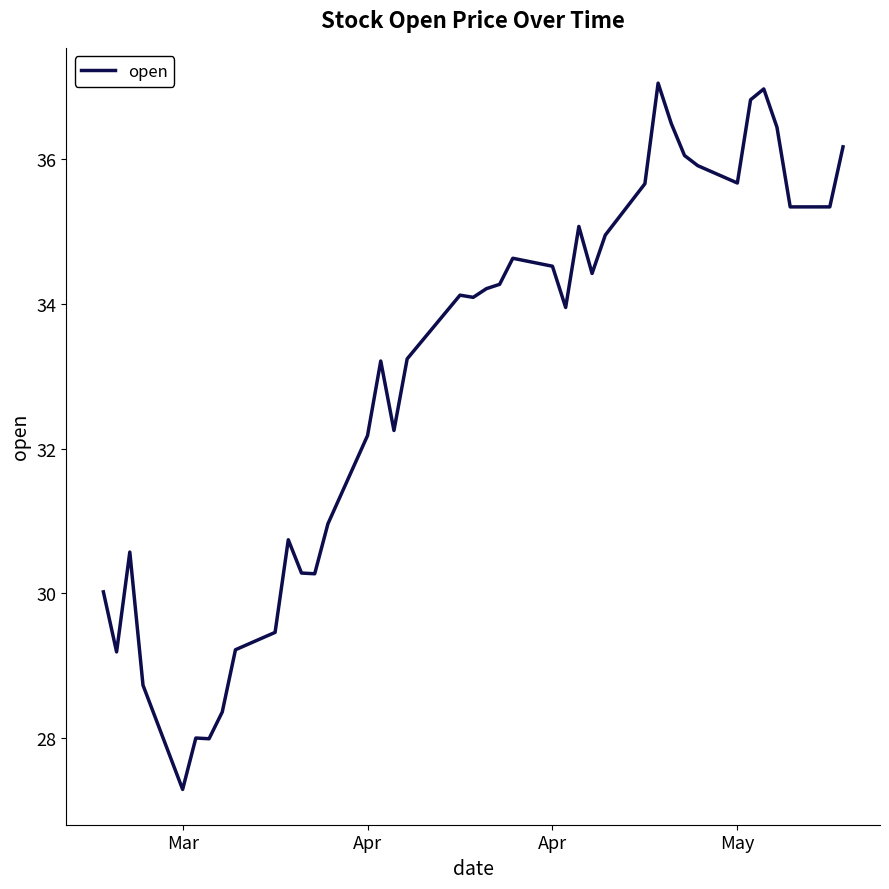

What is the minimum value shown in the chart?

27.3